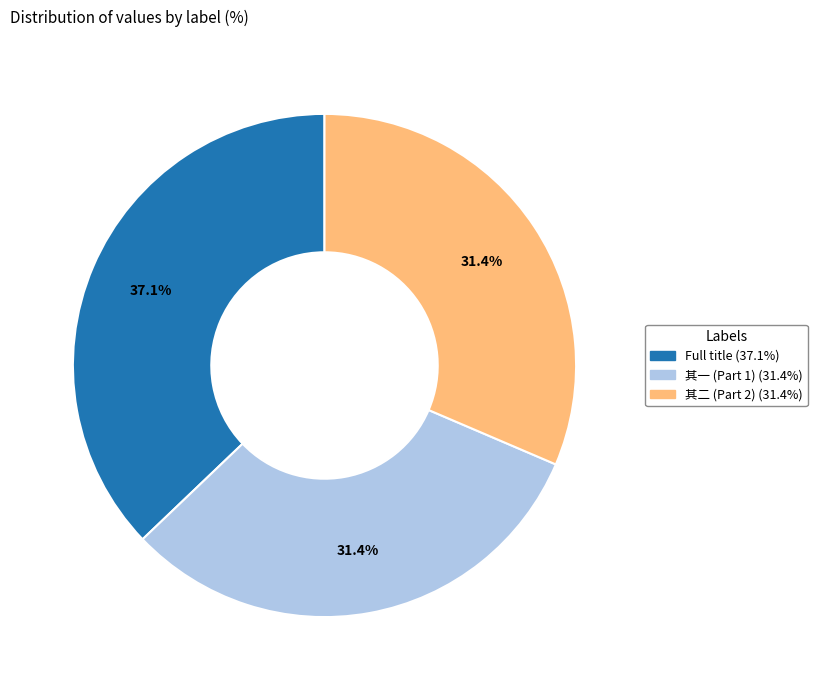

Is there a majority slice in this chart?

No